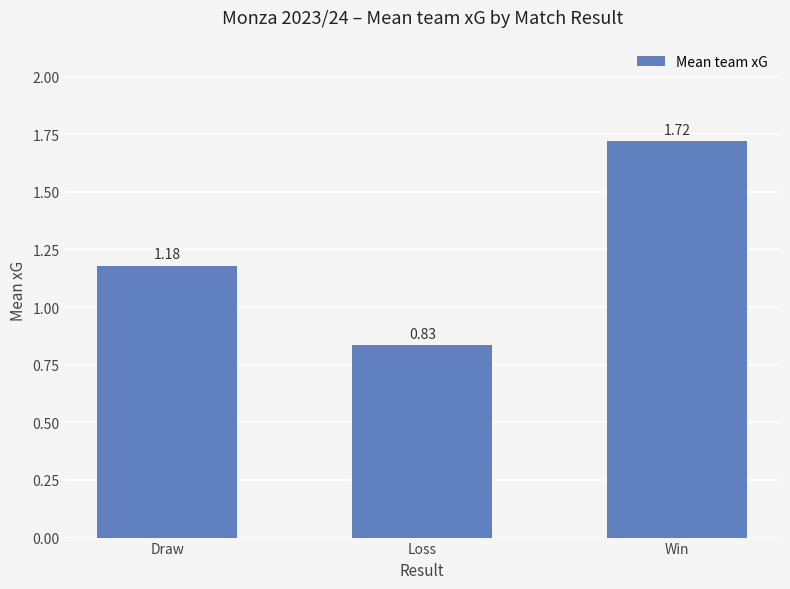

What is the difference between the maximum and minimum values?

0.9